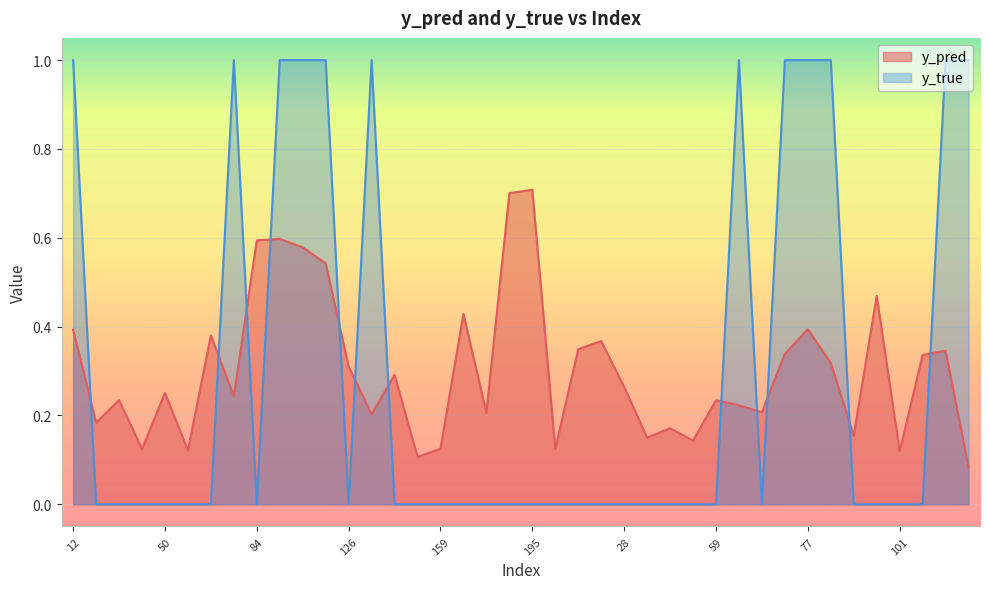

Rank the series by their average value, from lowest to highest.

y_true, y_pred